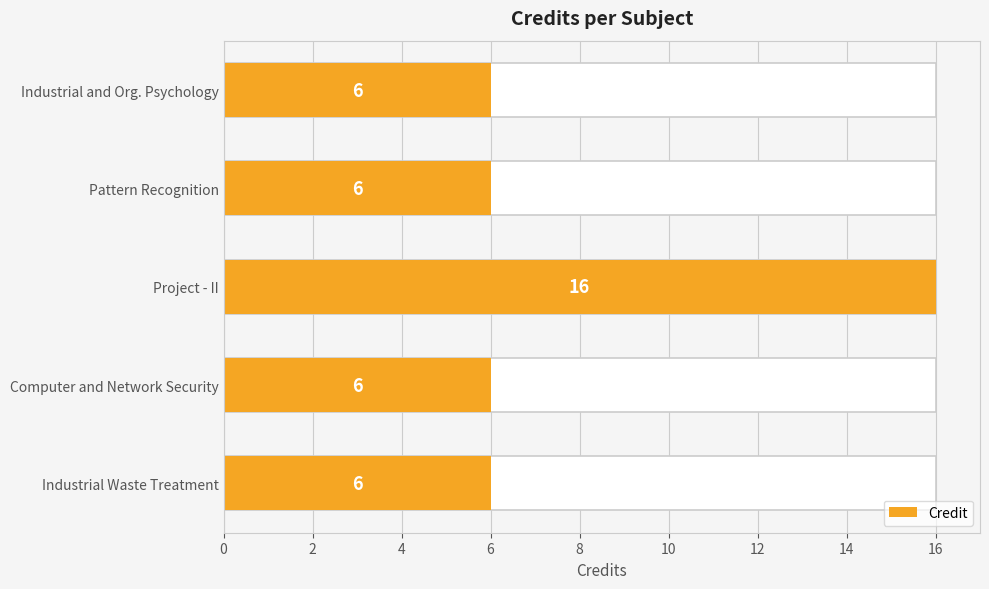

The chart shows a value of 1 at Computer and Network Security. True or false?

False